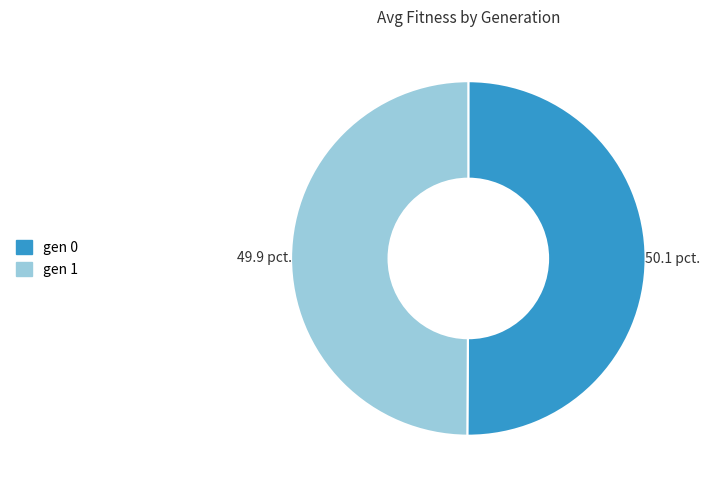

Approximately how many times larger is the value at gen 1 compared to gen 0?

1.0